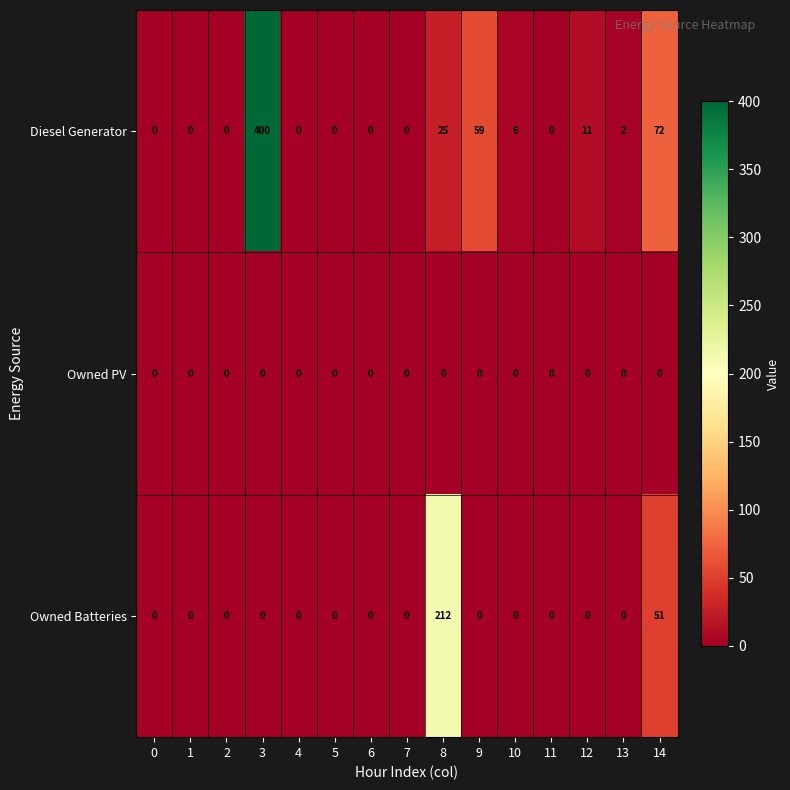

Which series has the largest range (max minus min)?

Diesel Generator